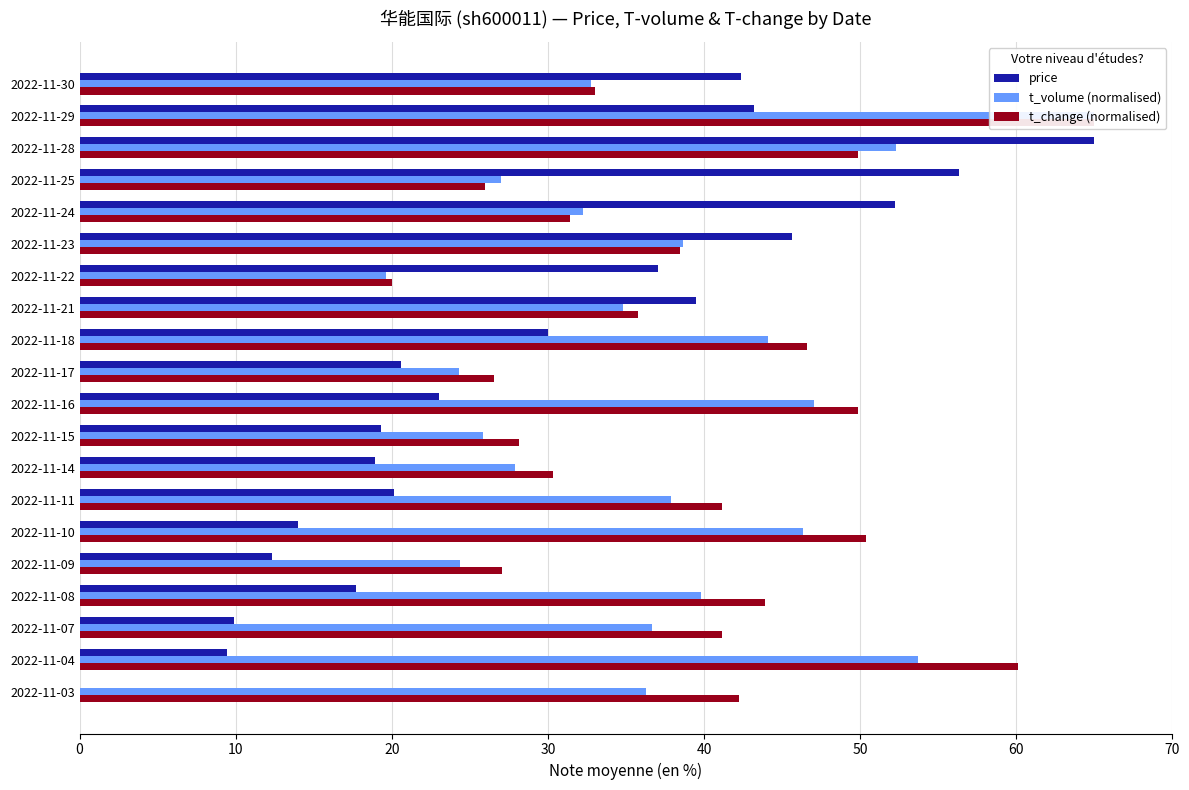

Count the number of categories in the chart.

20